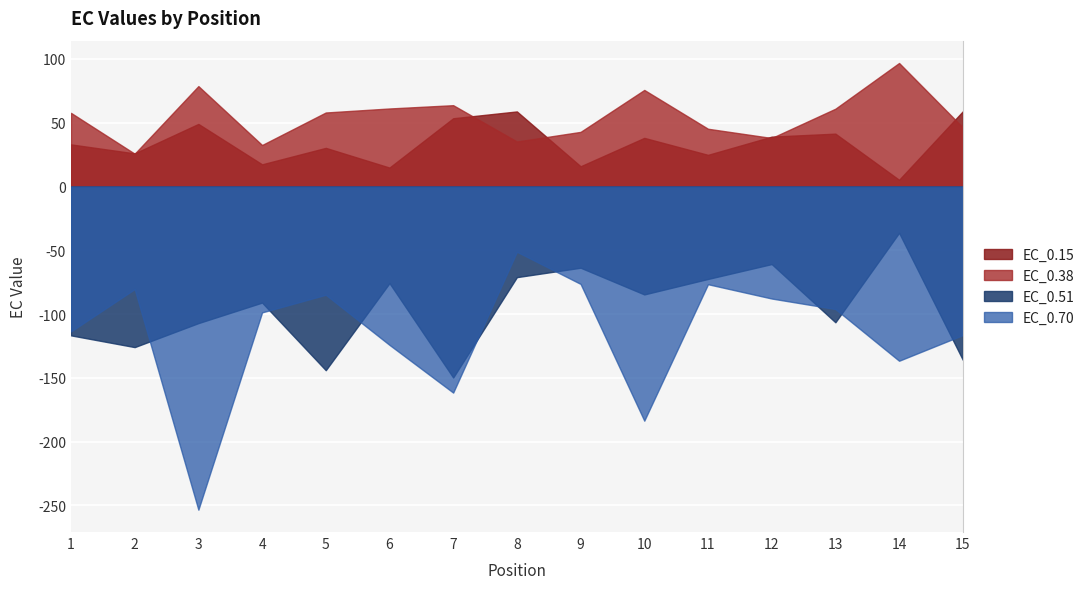

What is the average value of the EC_0.51 series?

-96.1